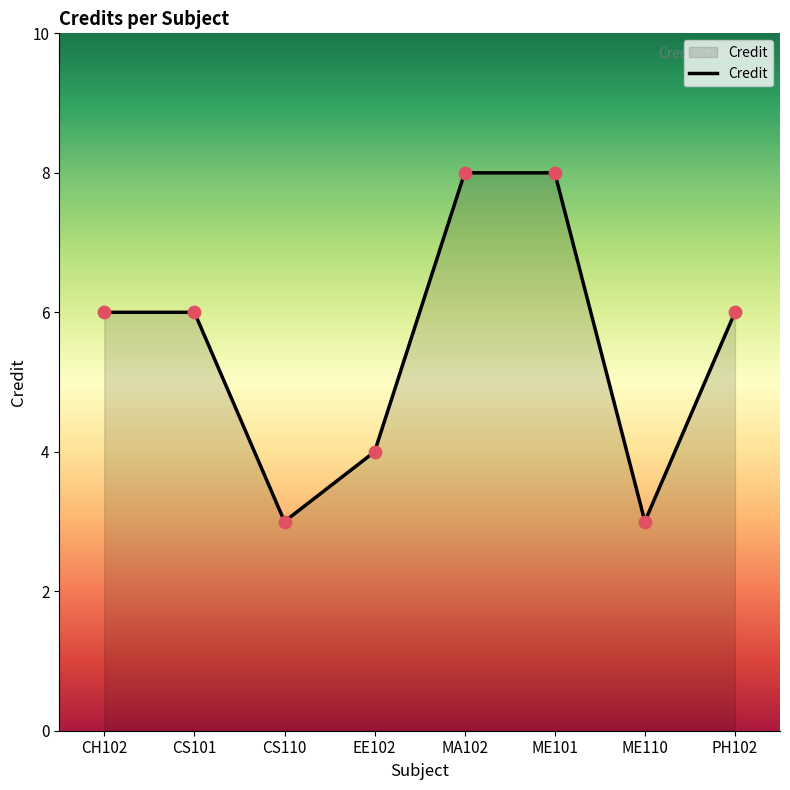

Approximately how many times larger is the value at ME110 compared to CH102?

0.5